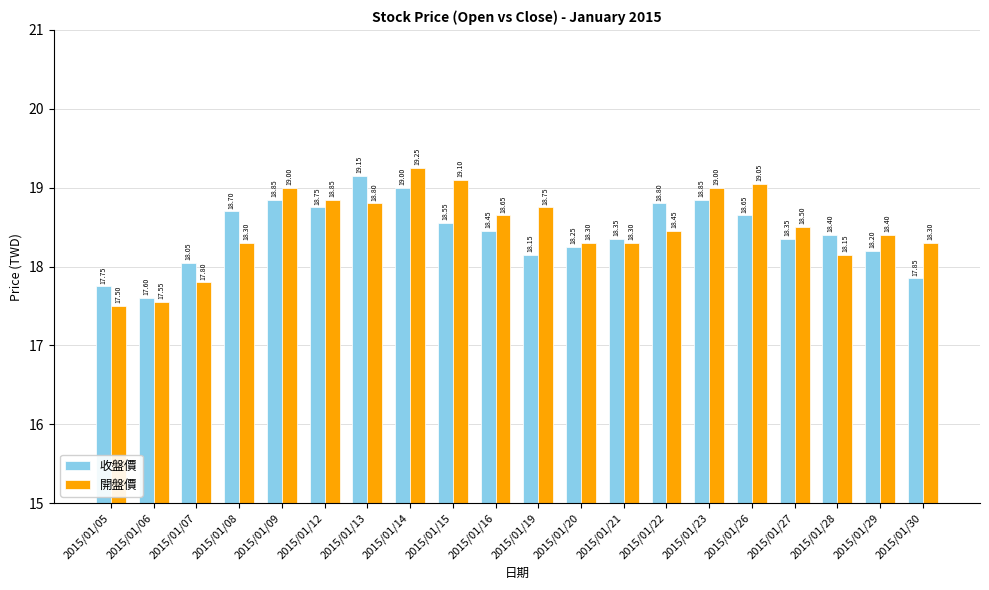

Is it true that 收盤價 equals 17.9 at 2015/01/30?

True